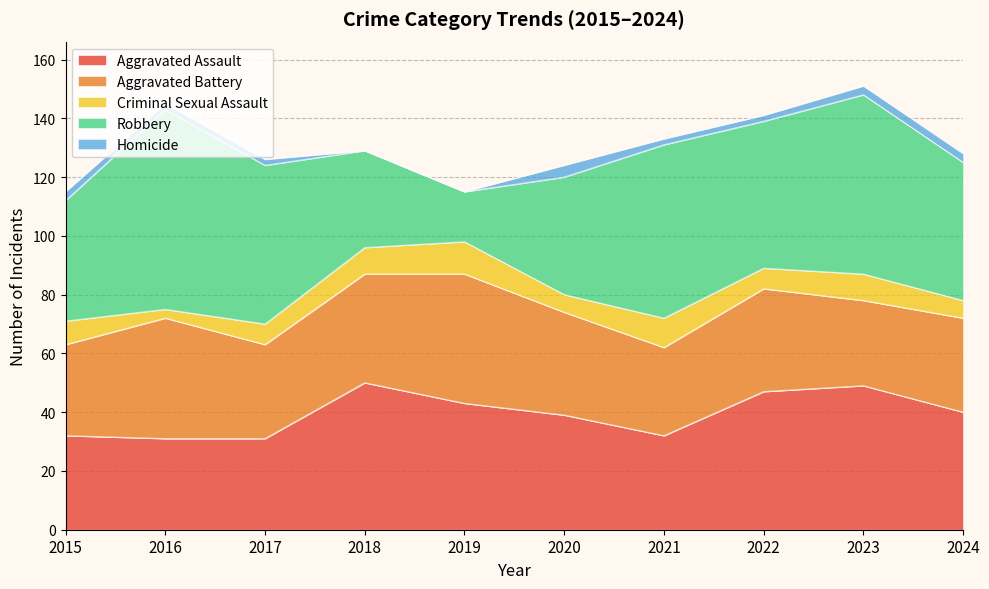

What is the total value across all series at 2021?

133